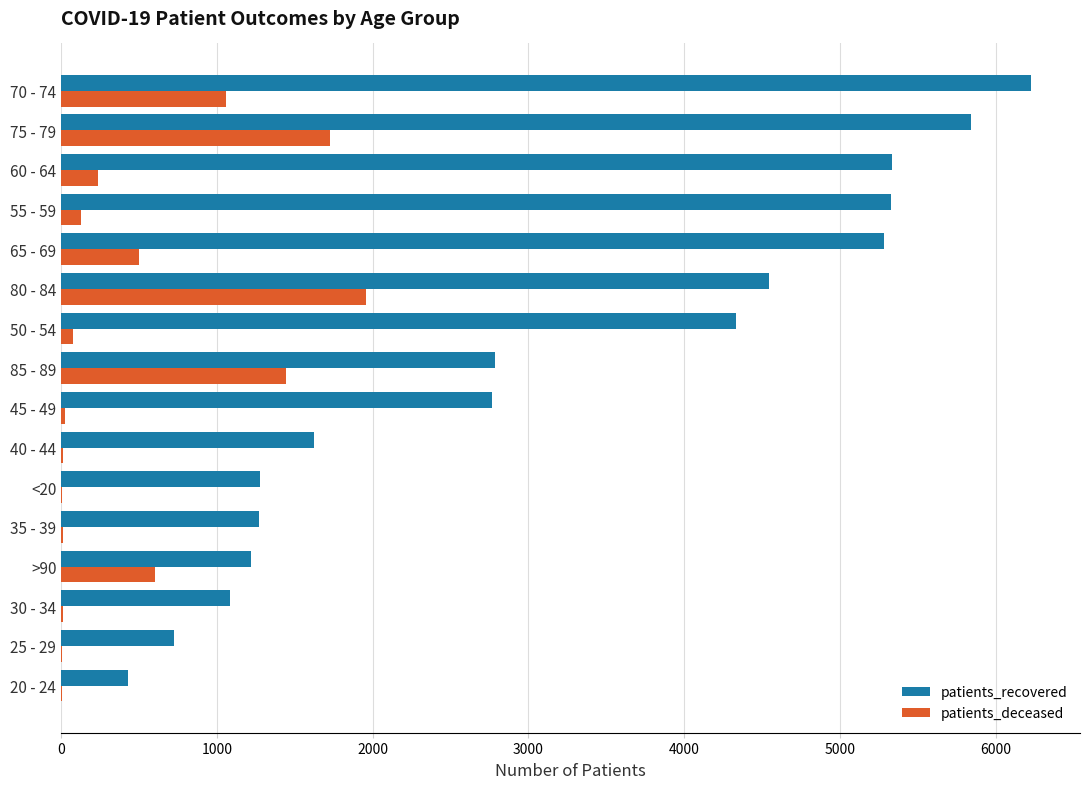

What is the sum of all patients_recovered values?

50076